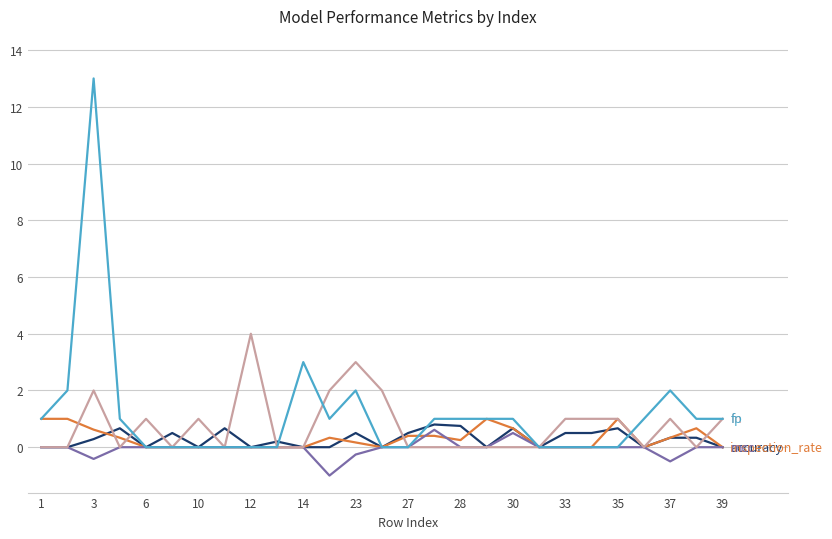

What is the minimum value shown in the chart?

-1.0